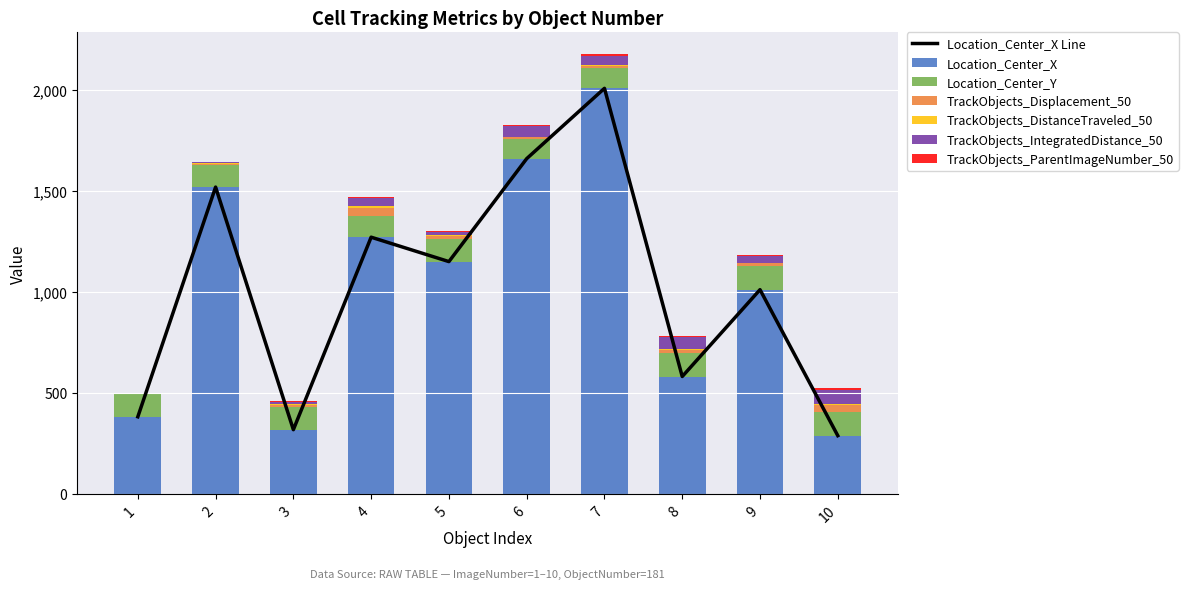

How many categories are shown in the chart?

10